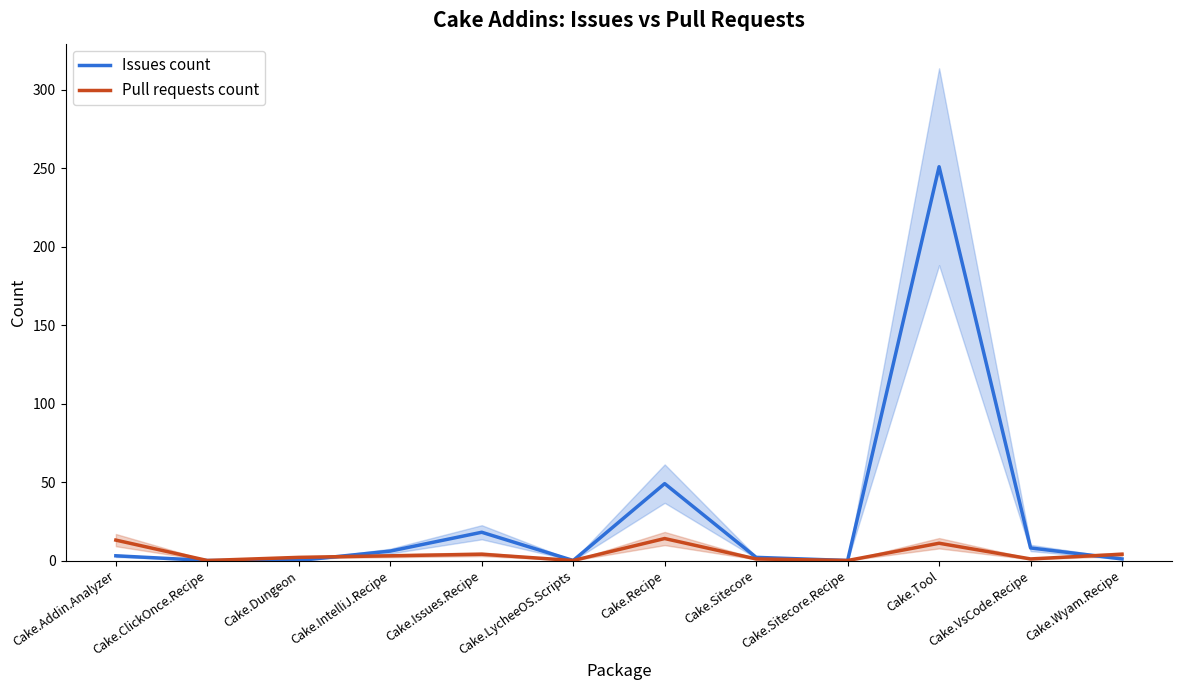

How many positive values does the Issues count series have?

8